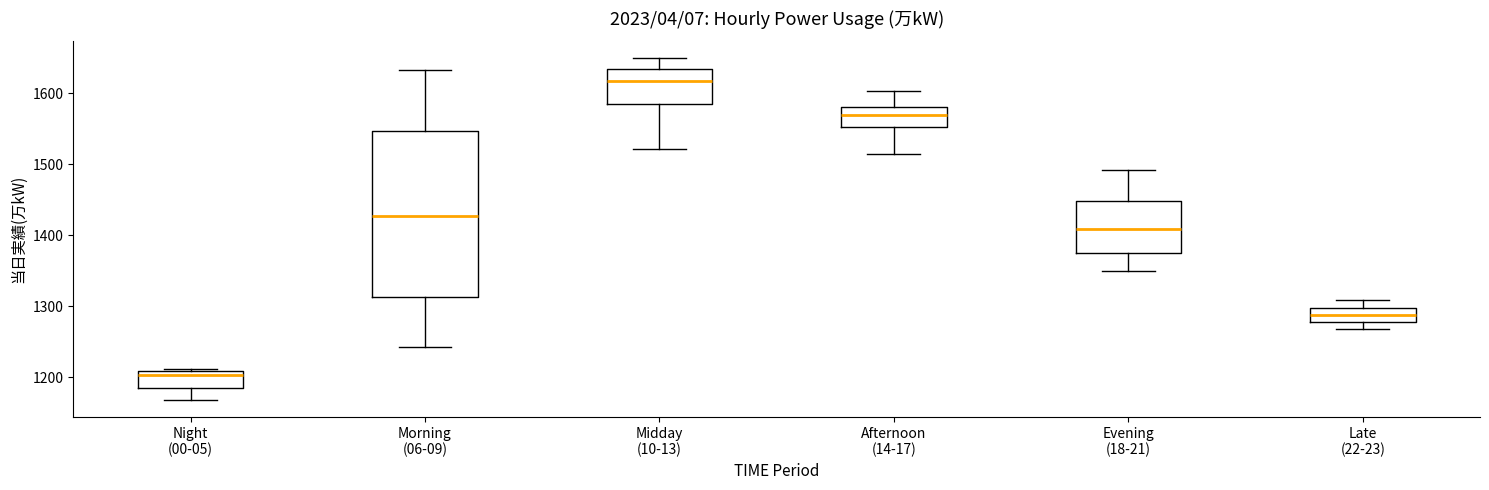

Where does the median line of the box for Late (22-23) sit on the y-axis? The values are not printed on the chart, so give them approximately, as read against the axis.

1290